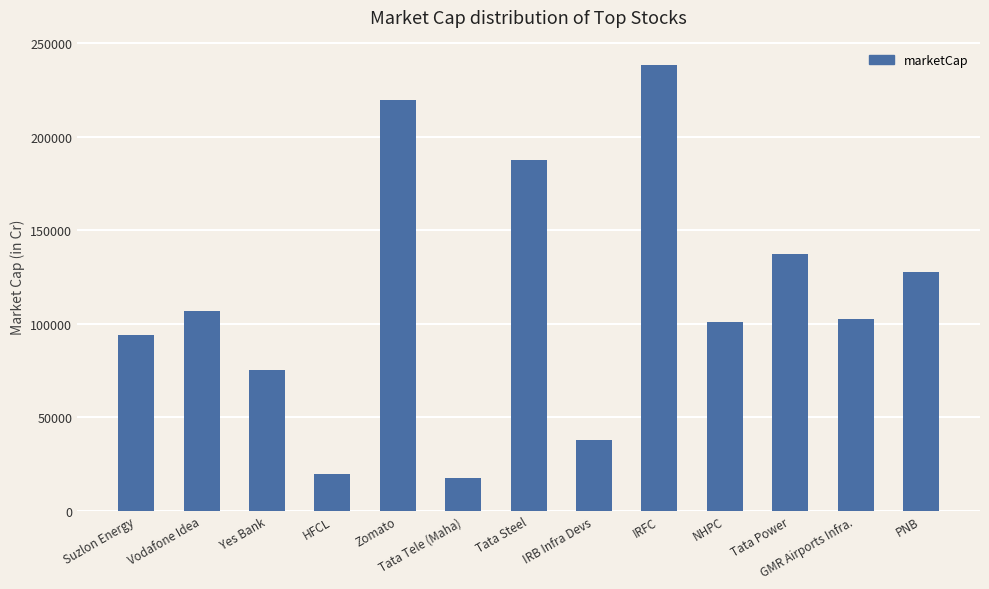

What is the value of the 10th bar from the left?

100902.4